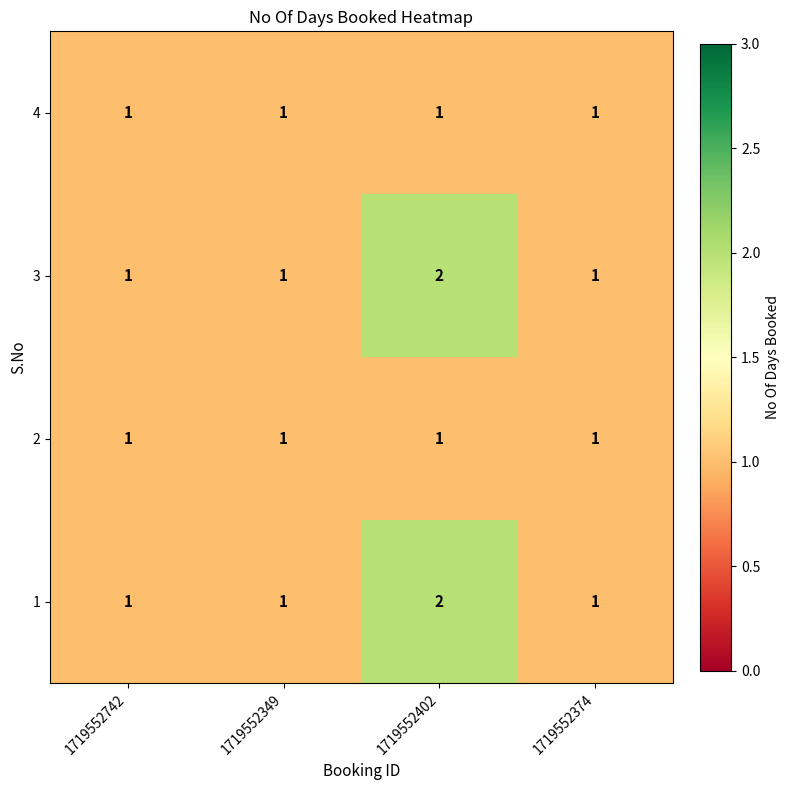

At which category is the sum across all series the highest?

1719552402